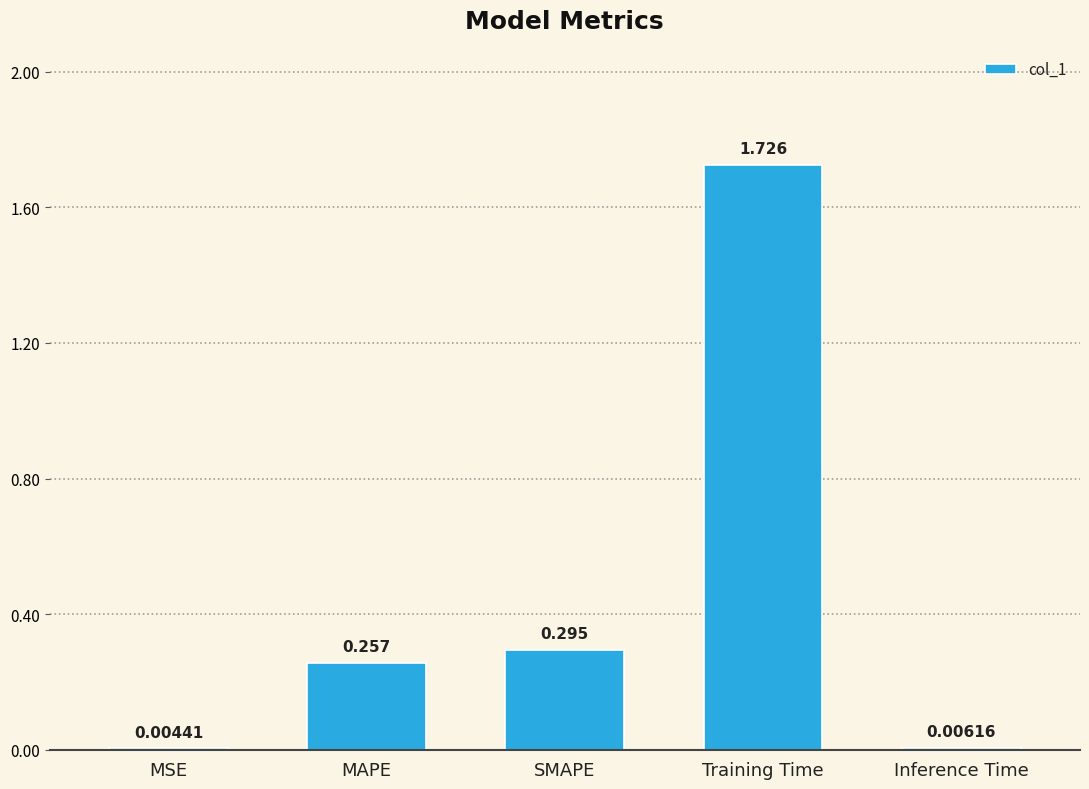

Which has a higher value, MSE or SMAPE?

SMAPE